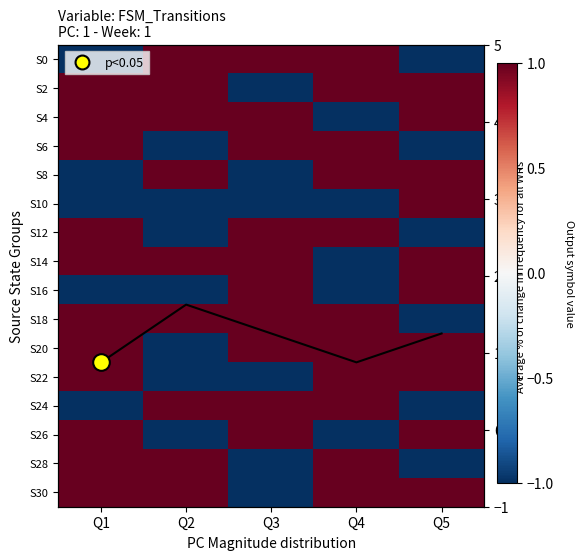

Which label corresponds to the smallest value in the chart?

Q1